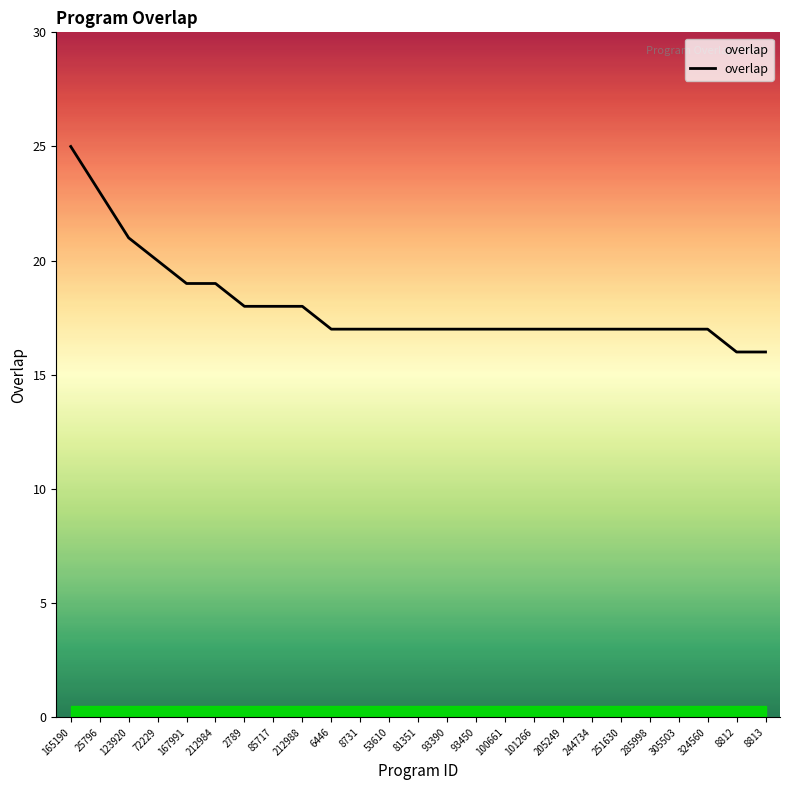

Between 53610 and 72229, which is larger?

72229